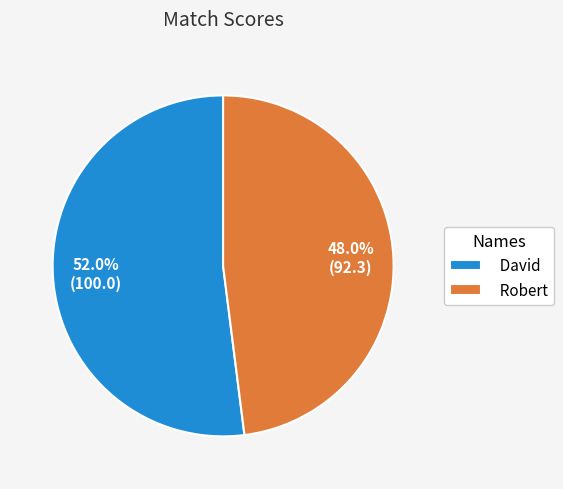

Is there a majority slice in this chart?

Yes